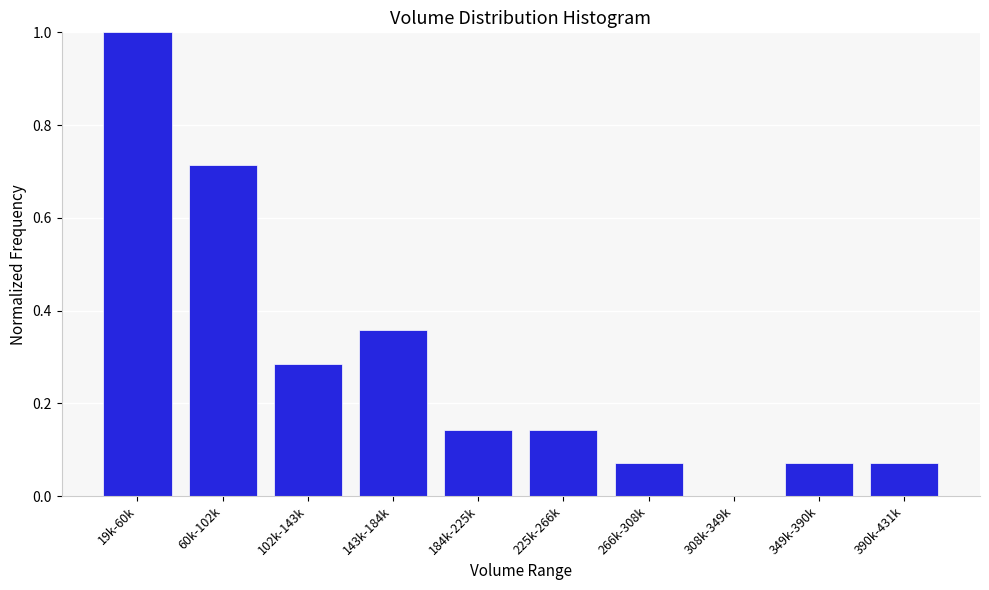

What is the change in value from 19k-60k to 225k-266k?

-0.9